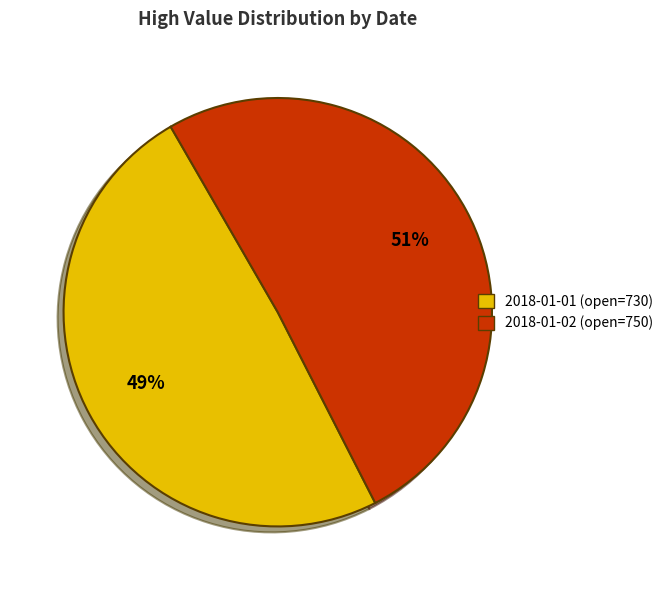

How many segments does this pie chart have?

2